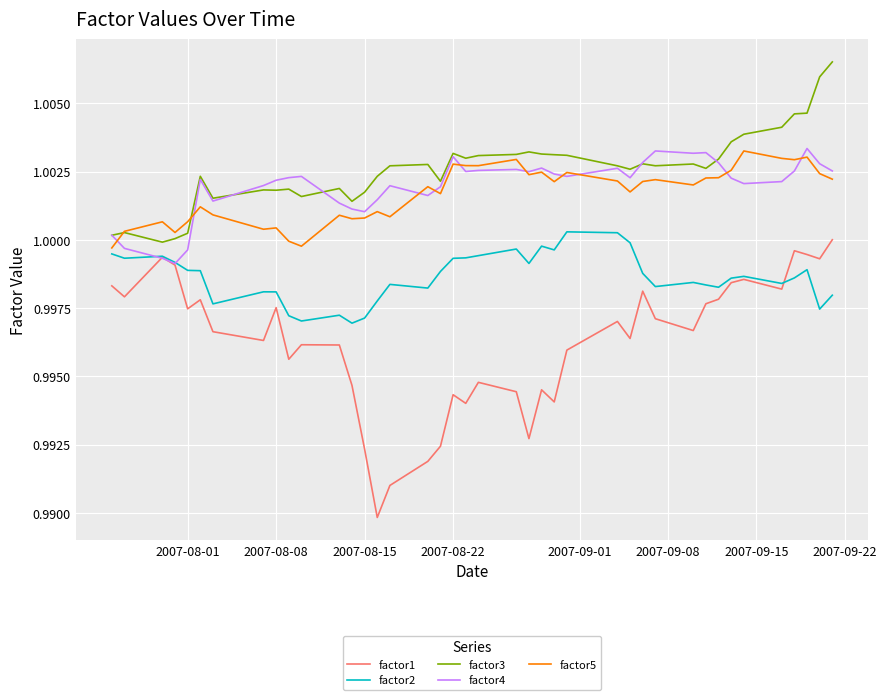

True or false: factor1 and factor5 cross at least once.

False